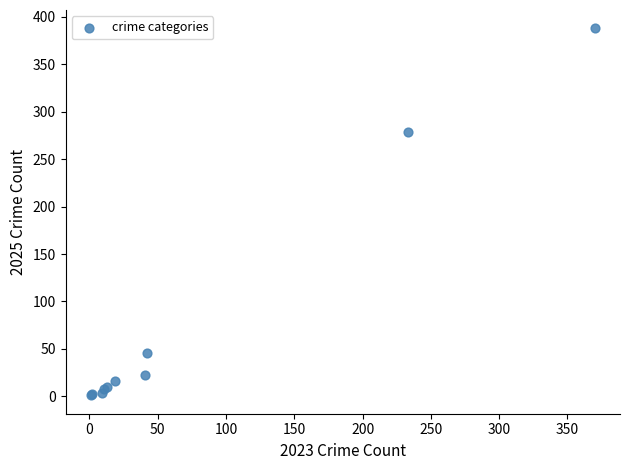

What Y value in the scatter plot is closest to 194?

279